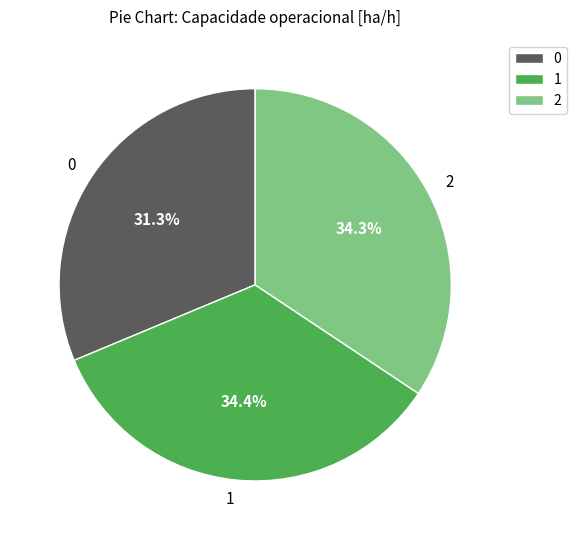

Count the number of slices in the pie.

3